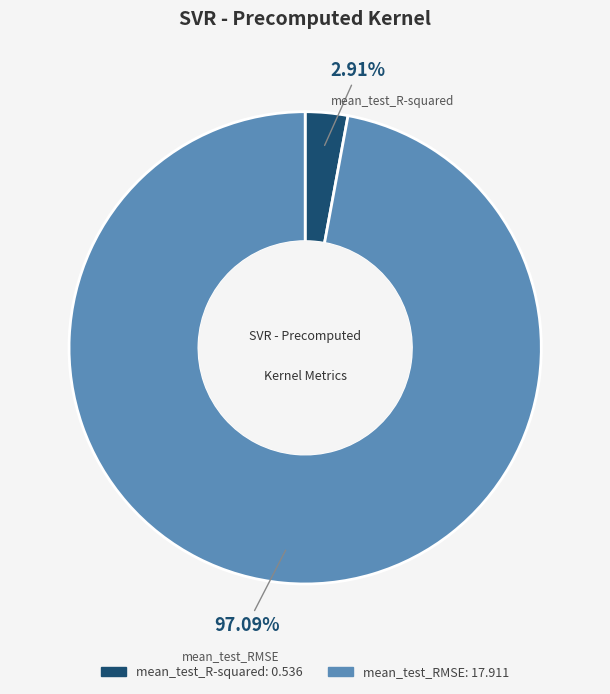

To the nearest percent, what is the average slice percentage?

50%